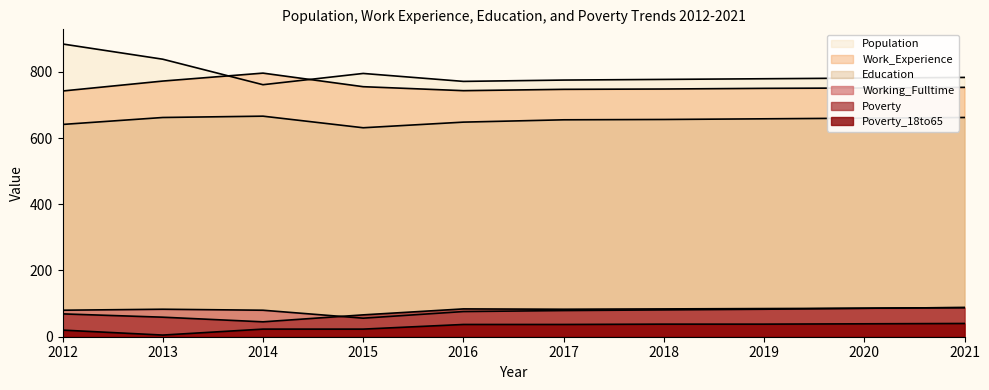

At which label does Working_Fulltime first exceed 81?

2013